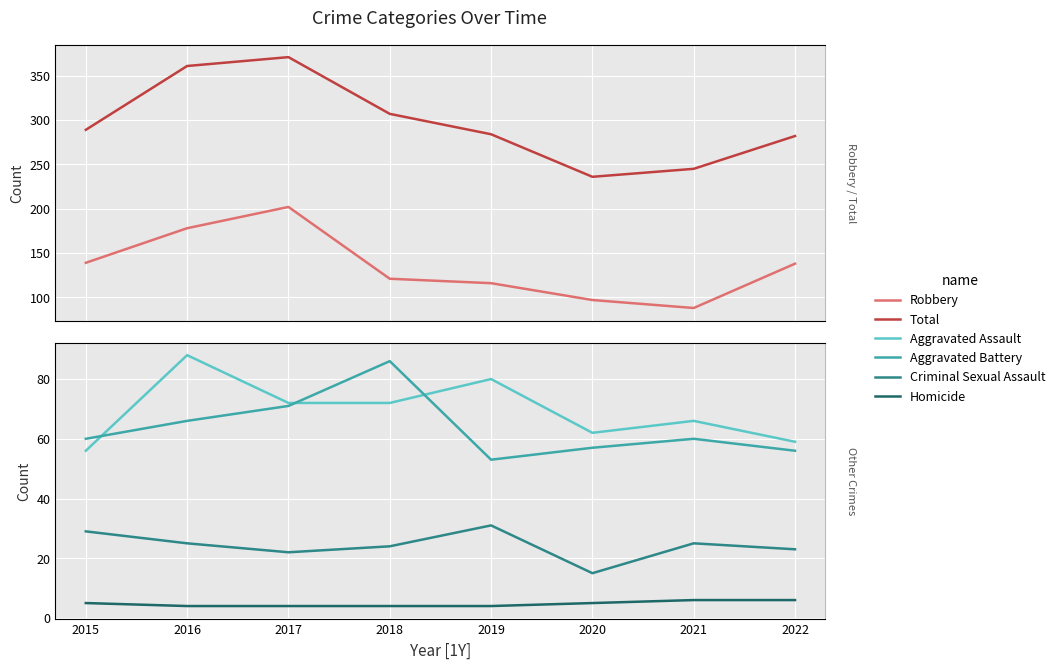

True or false: Aggravated Assault and Criminal Sexual Assault intersect in this chart.

False